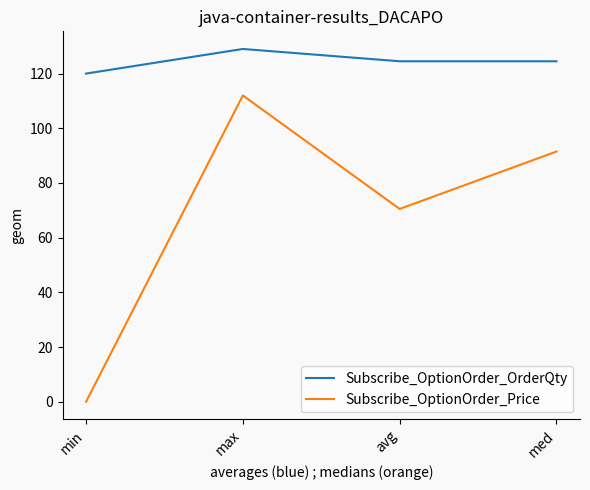

What is the highest value of the Subscribe_OptionOrder_Price series?

112.0